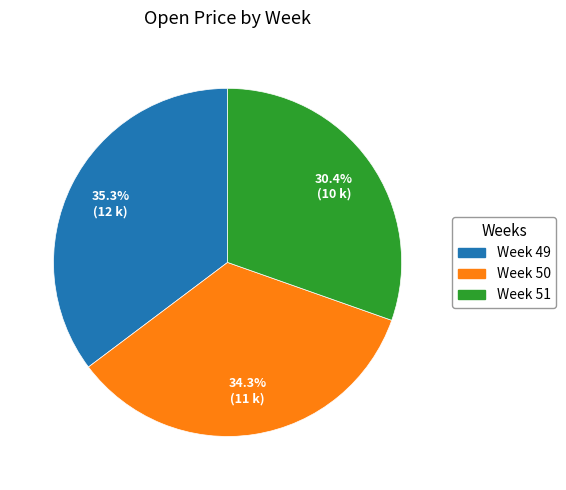

How many segments does this pie chart have?

3